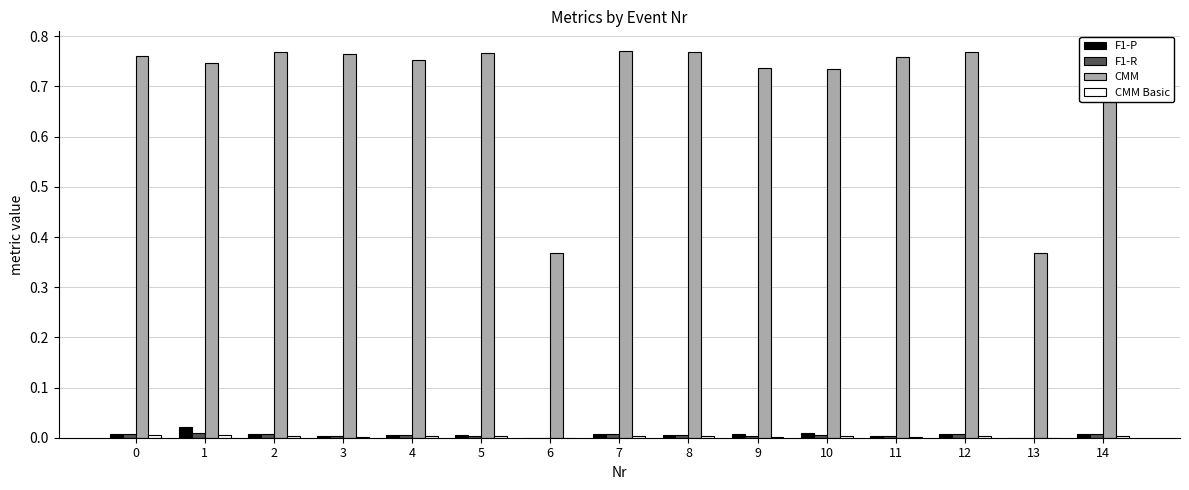

Which series has the largest range (max minus min)?

CMM